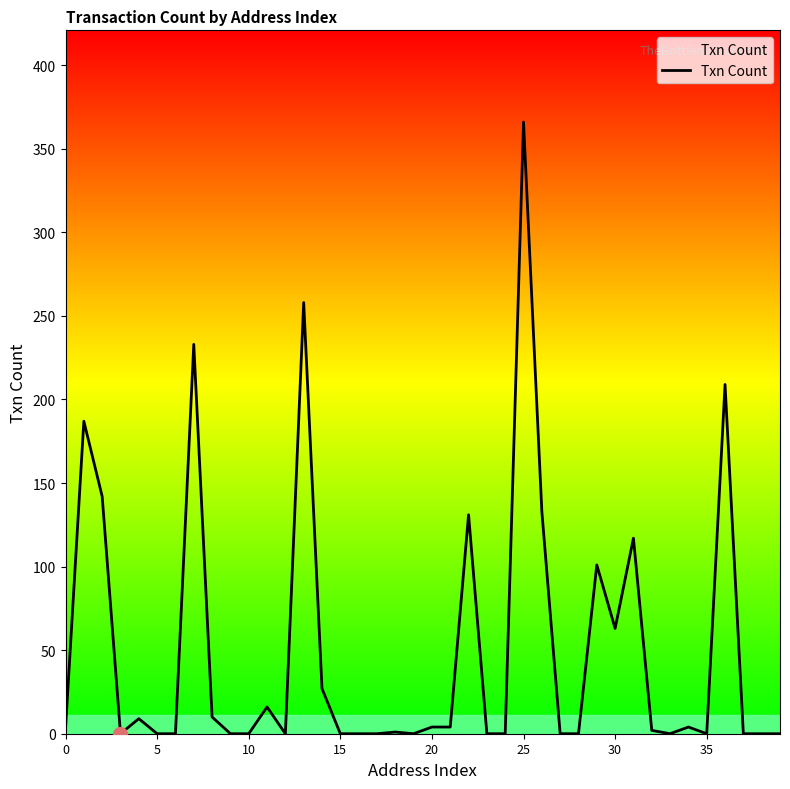

How many lines are shown in the chart?

1